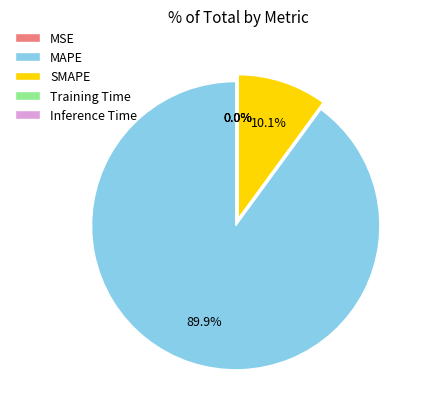

Which slice represents more than half of the pie?

MAPE